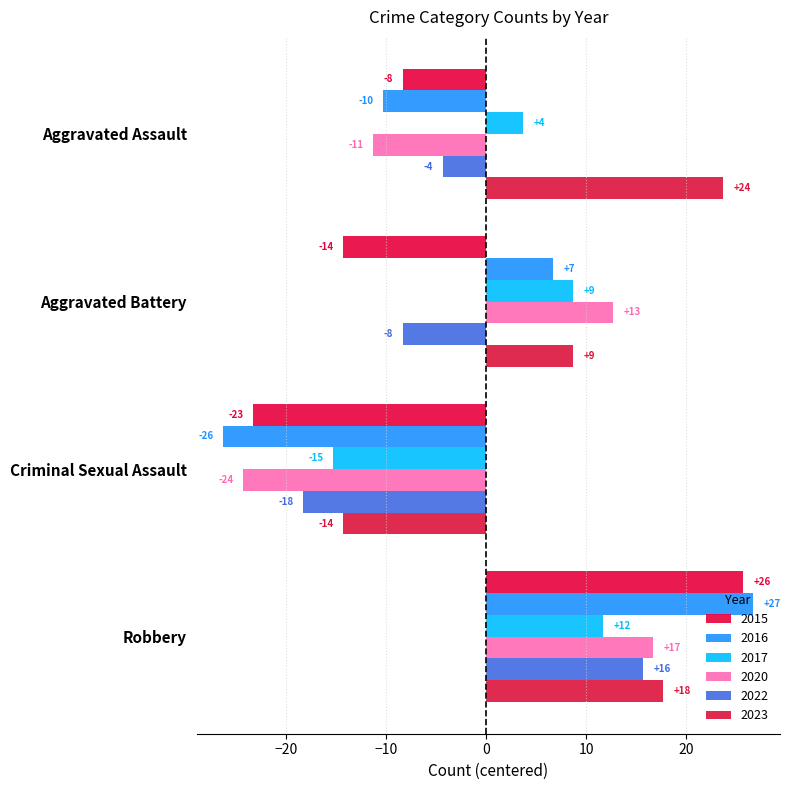

Which series has the largest total across all categories?

2023